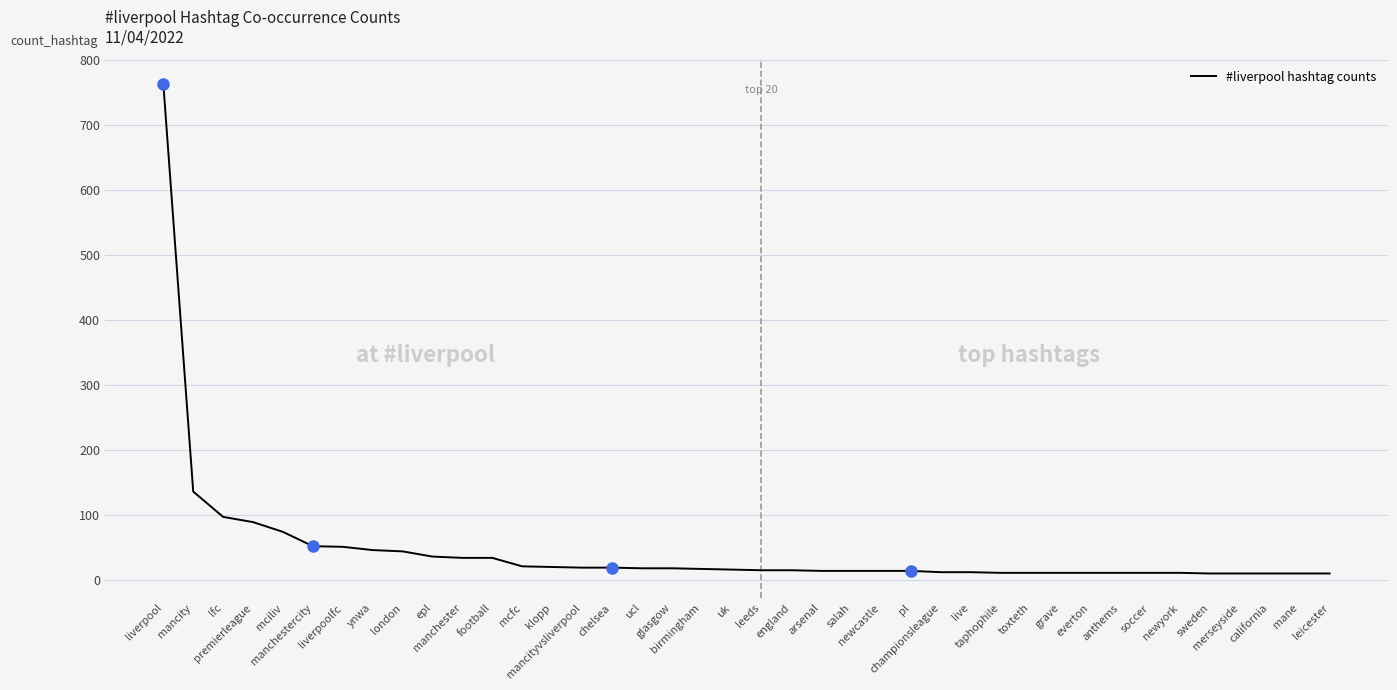

The value at sweden is 10. True or false?

True